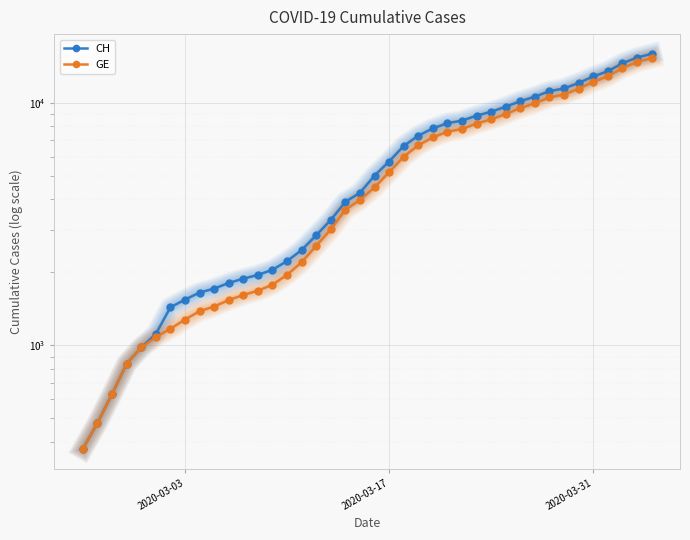

What is the difference between the maximum and minimum values in the CH series?

15551